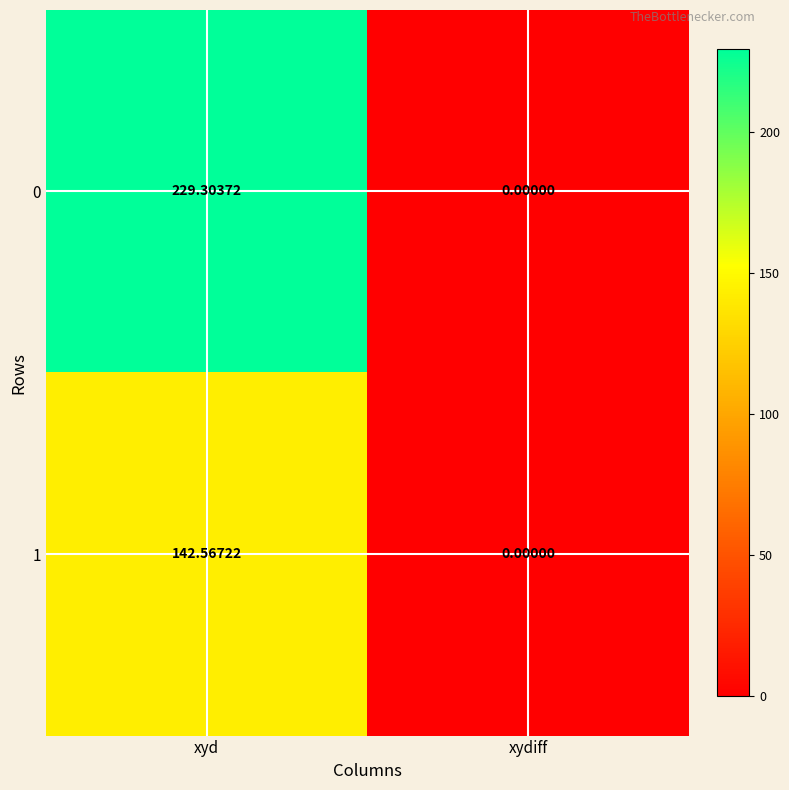

At which label does 1 reach its minimum?

xydiff